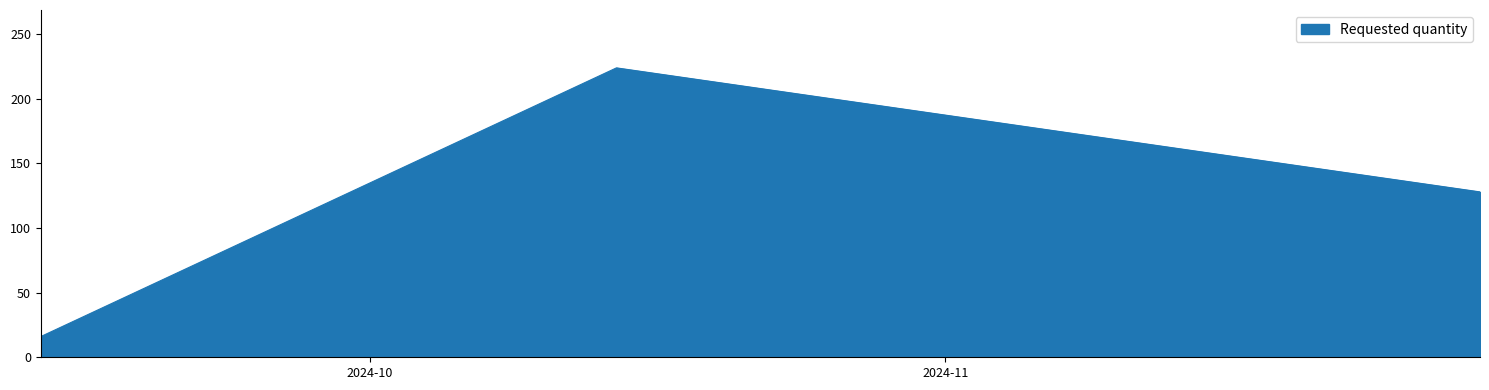

What is the greatest value displayed?

224